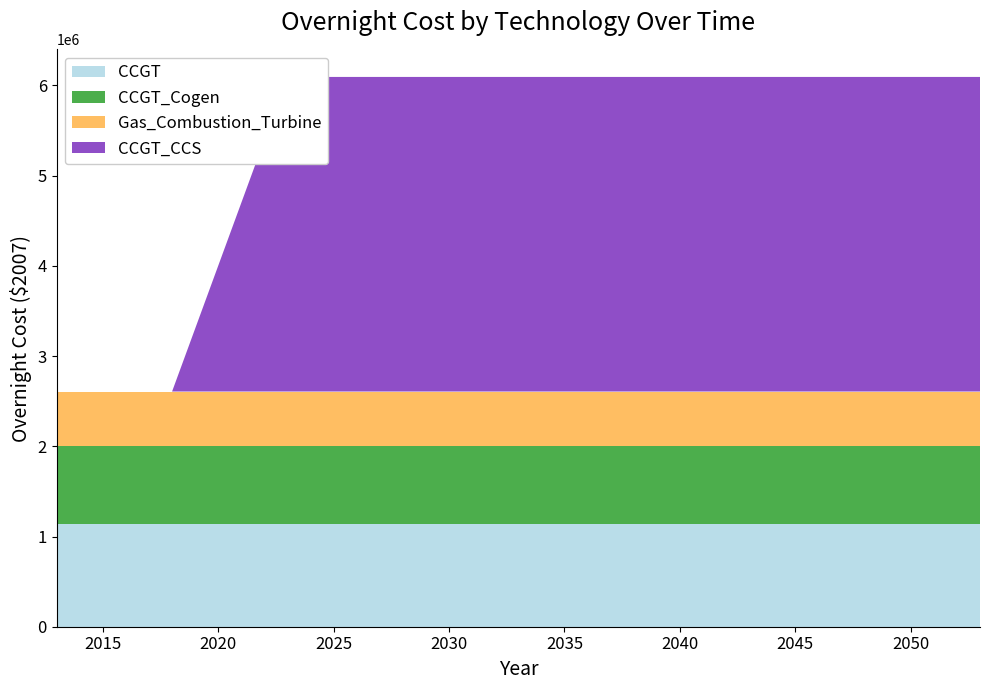

Reading left to right, extract all data points from this chart.

CCGT: 1143900	1143900	1143900	1143900	1143900	1143900	1143900	1143900	1143900
CCGT_Cogen: 857925	857925	857925	857925	857925	857925	857925	857925	857925
Gas_Combustion_Turbine: 605430	605430	605430	605430	605430	605430	605430	605430	605430
CCGT_CCS: 0	0	3487500	3487500	3487500	3487500	3487500	3487500	3487500